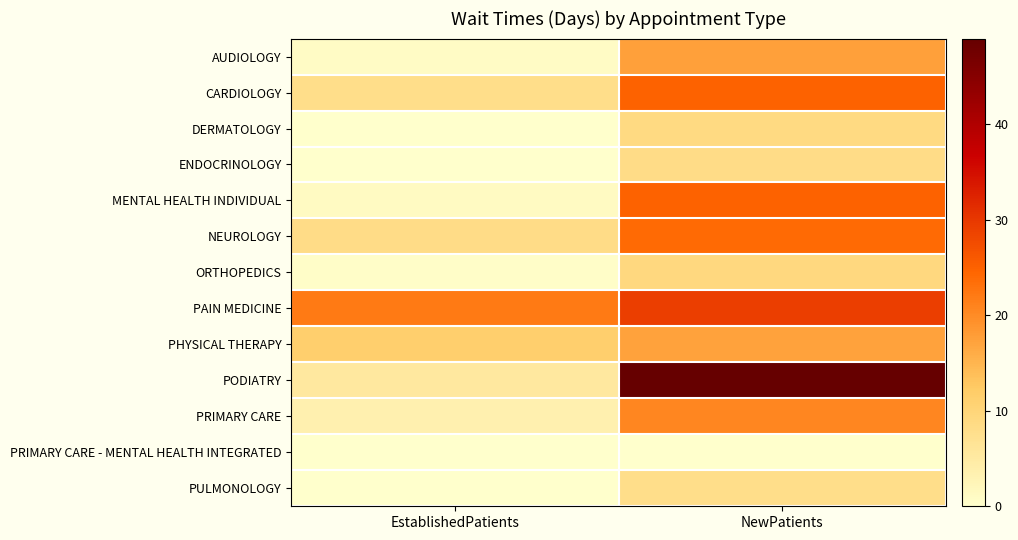

Which series changed the most between EstablishedPatients and NewPatients?

PODIATRY